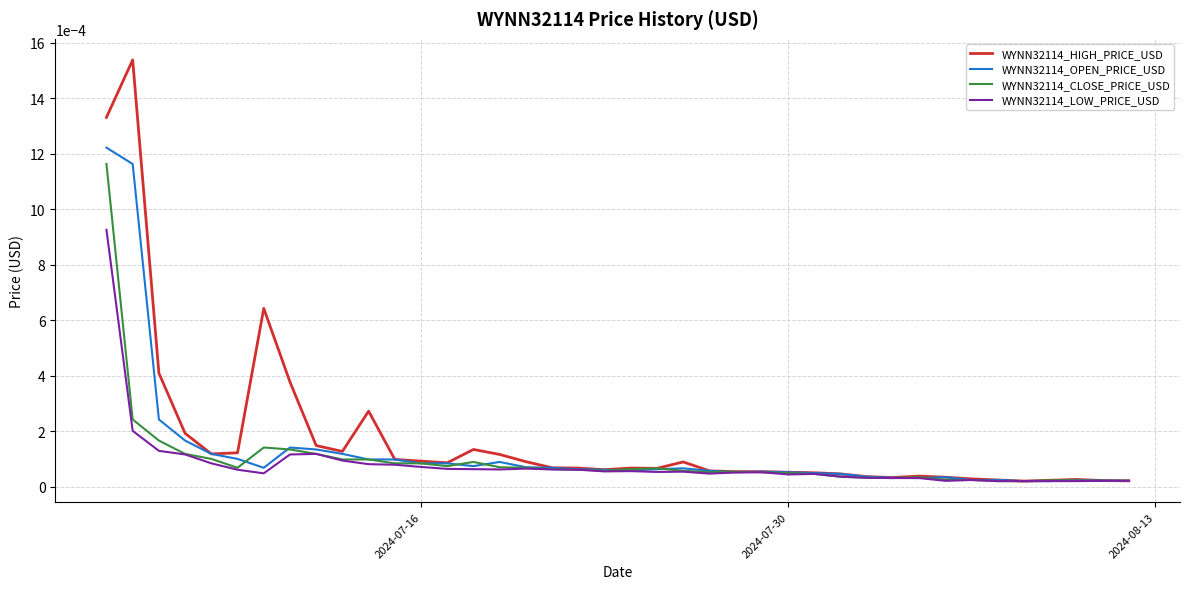

Which series has the widest spread of values?

WYNN32114_HIGH_PRICE_USD